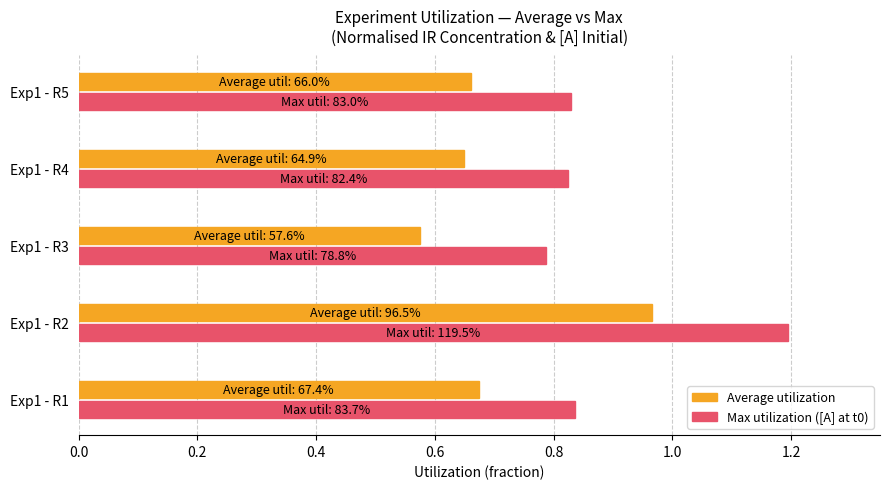

What is the total value across all series at Exp1 - R3?

1.4